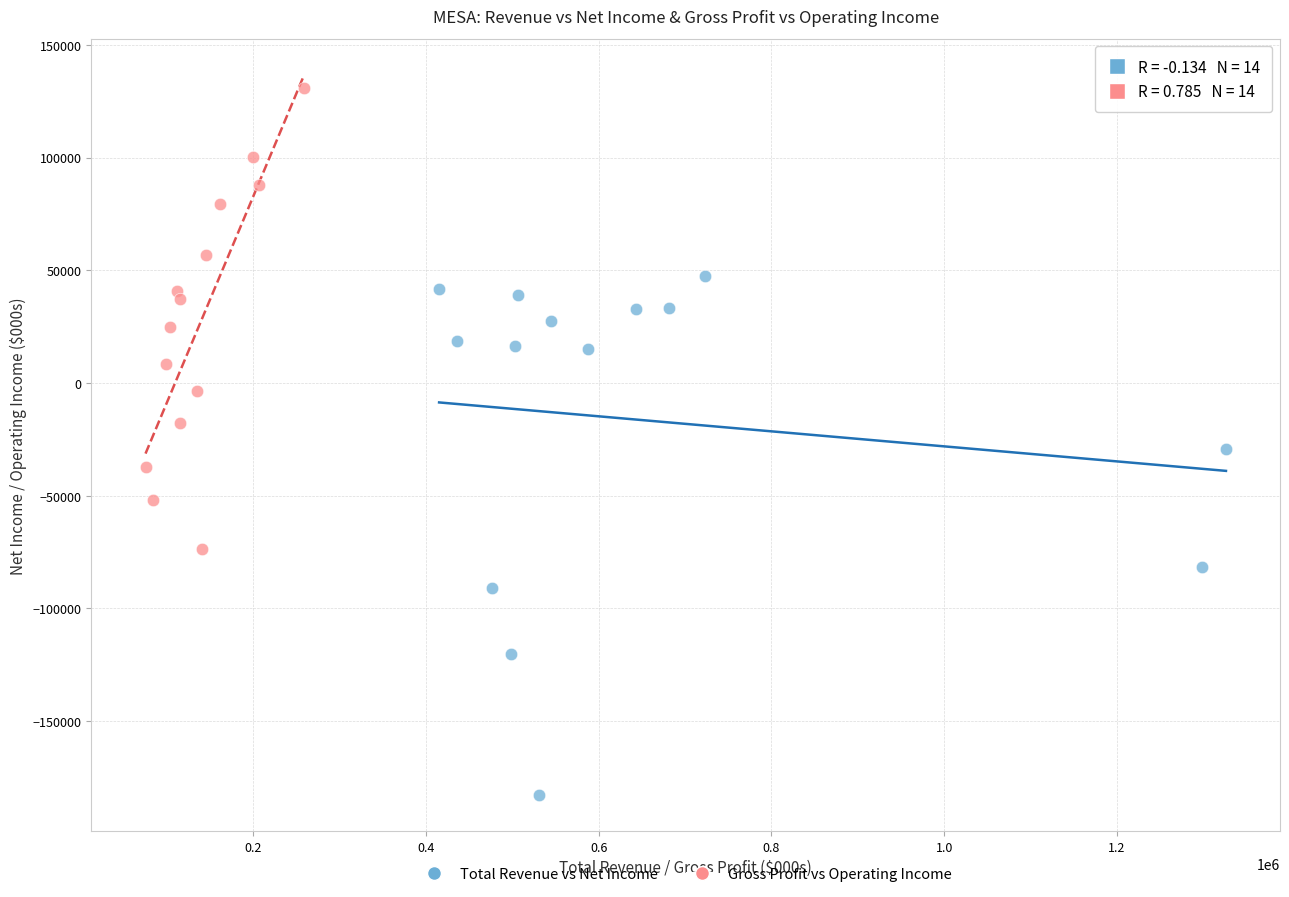

Which series reaches the maximum Y coordinate?

Gross Profit vs Operating Income